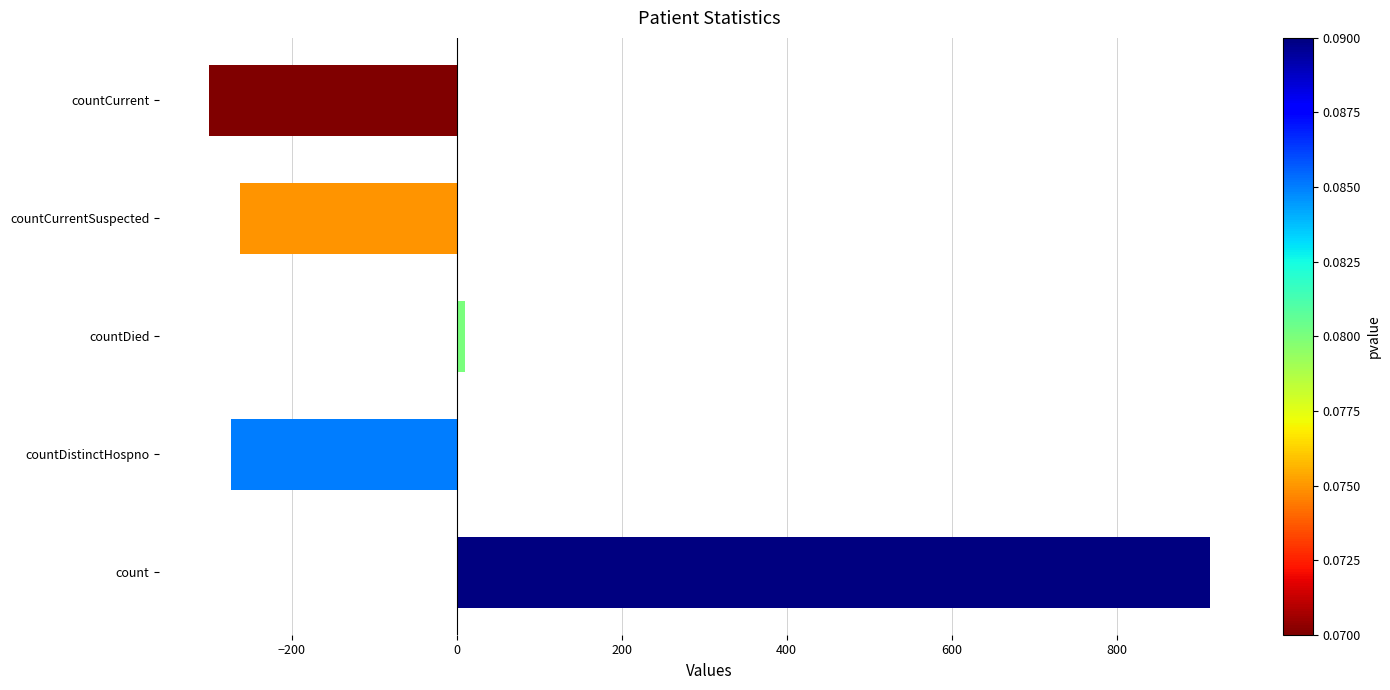

What is the greatest value displayed?

913